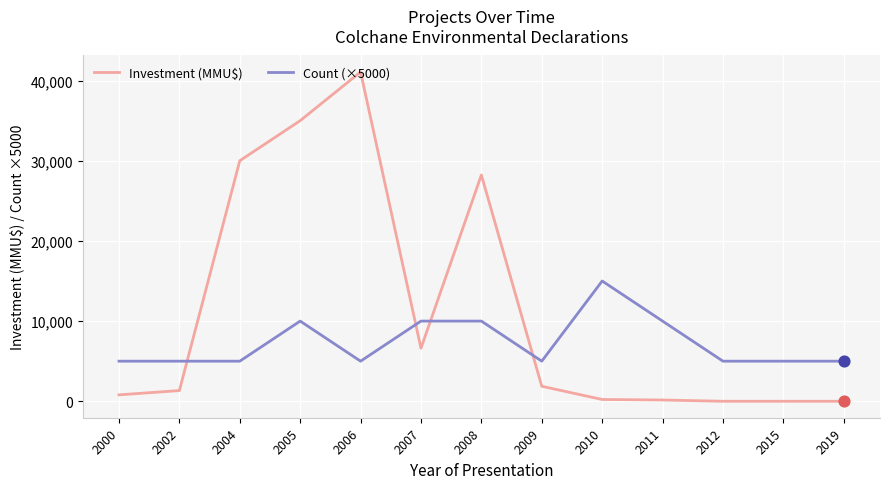

Which series has the largest range (max minus min)?

Investment (MMU$)